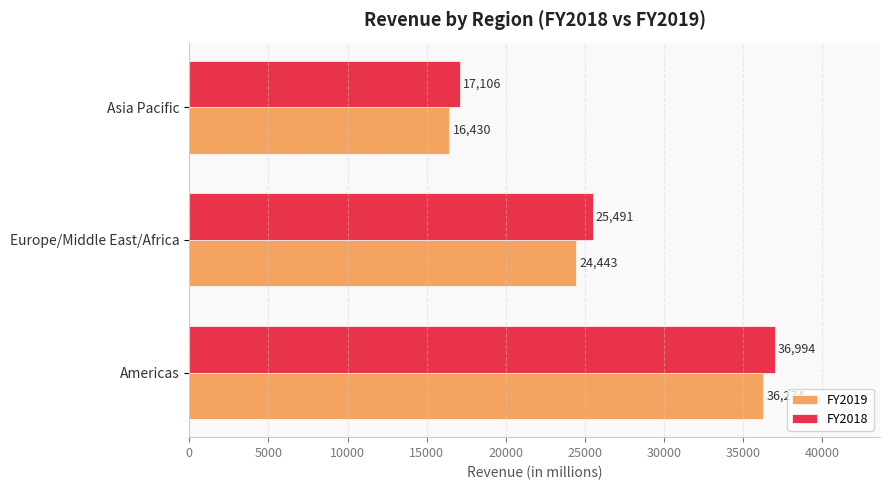

Rank the series by their maximum value, from highest to lowest.

FY2018, FY2019